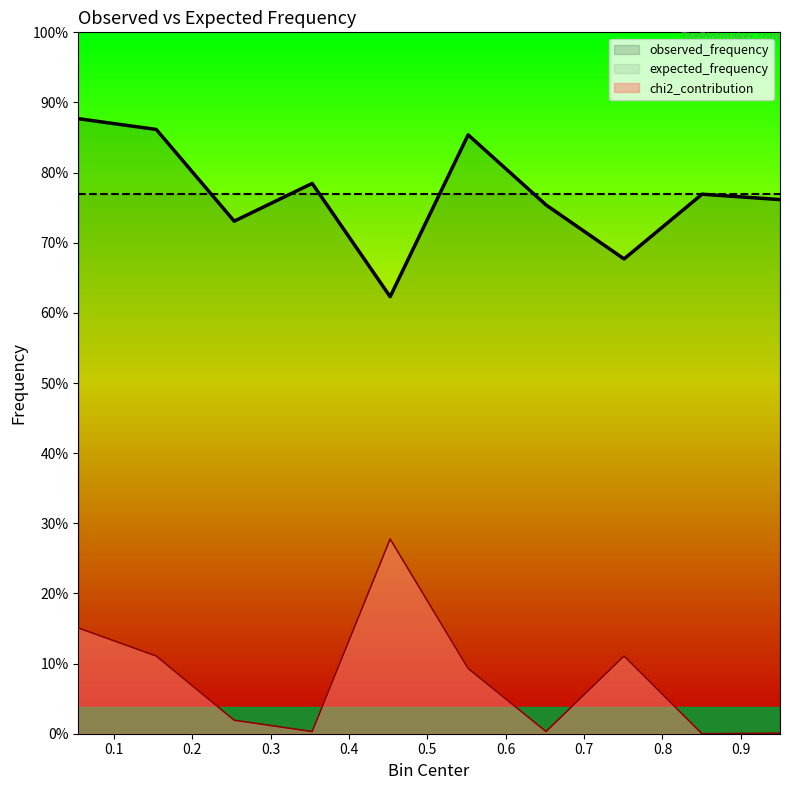

Reading right to left, list all the values displayed in this chart.

observed_frequency: 99.0	100.0	88.0	98.0	111.0	81.0	102.0	95.0	112.0	114.0
chi2_contribution: 0.1	0.0	14.4	0.4	12.1	36.1	0.4	2.5	14.4	19.6